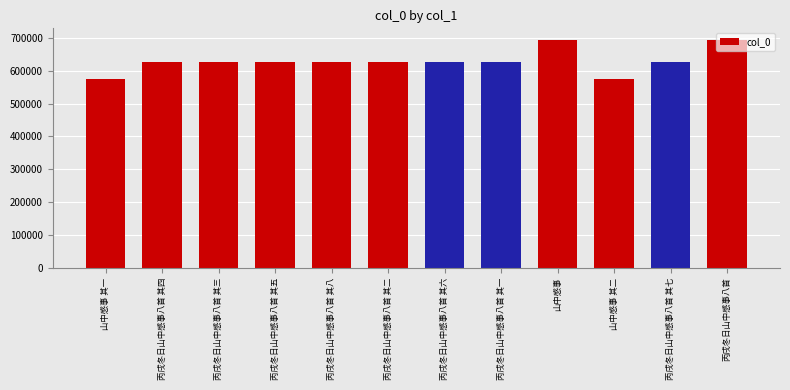

What is the difference between the maximum and minimum values?

118745